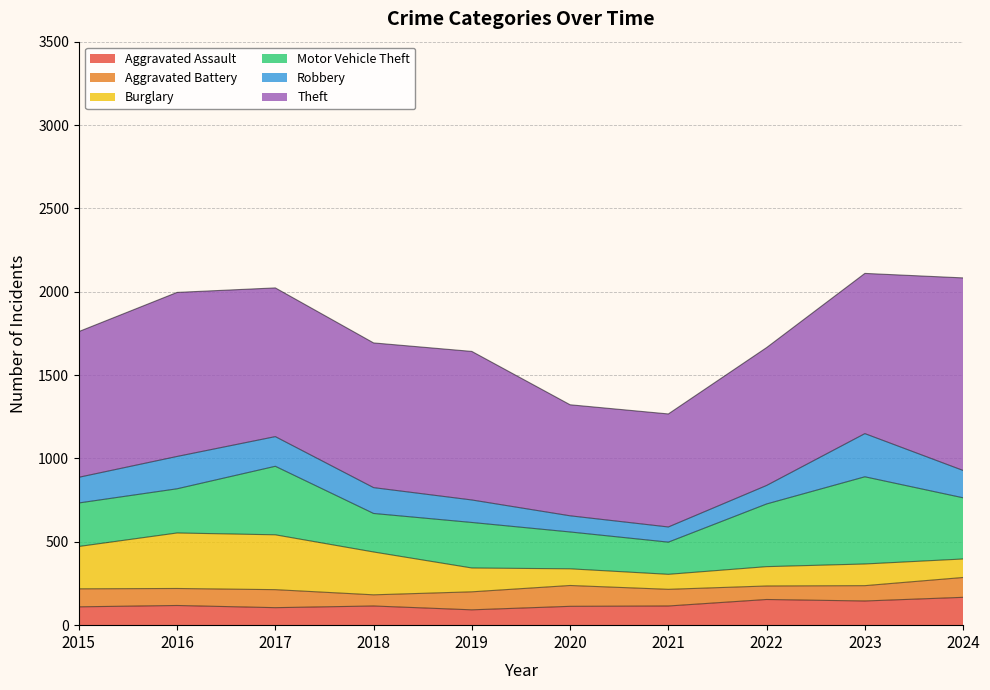

Is the value of Burglary at 2015 greater than the value of Aggravated Assault at 2016?

Yes